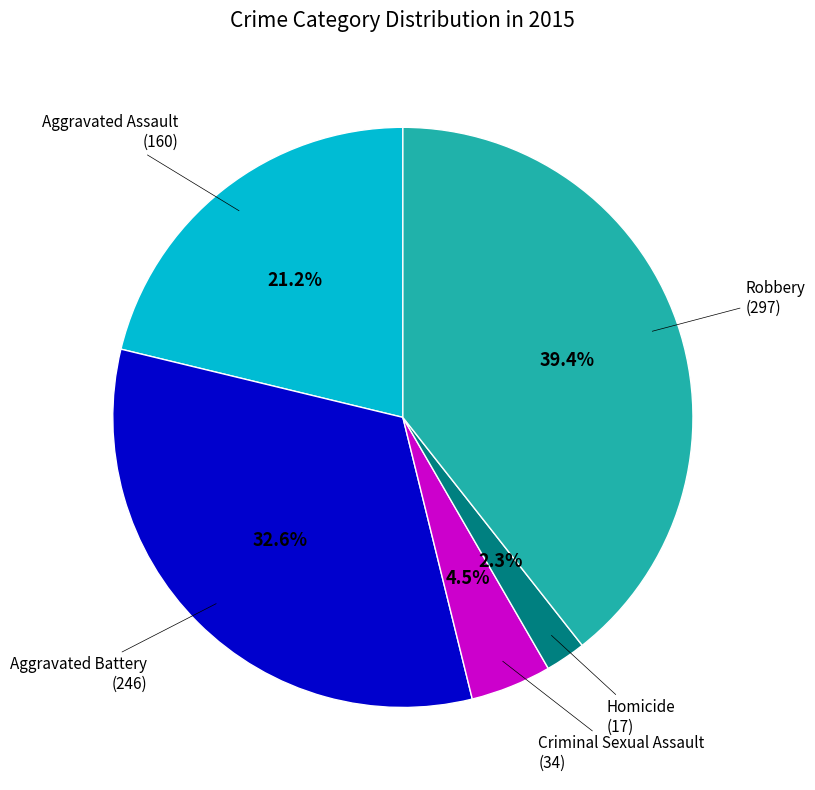

Which category has the biggest portion of the pie?

Robbery